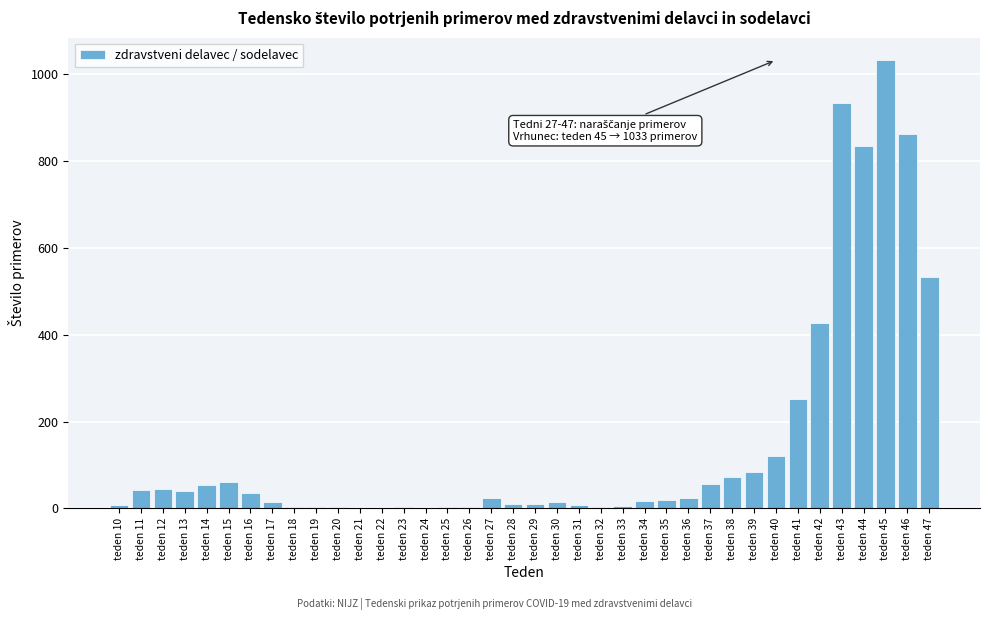

True or false: the data shows 57 at teden 37.

True